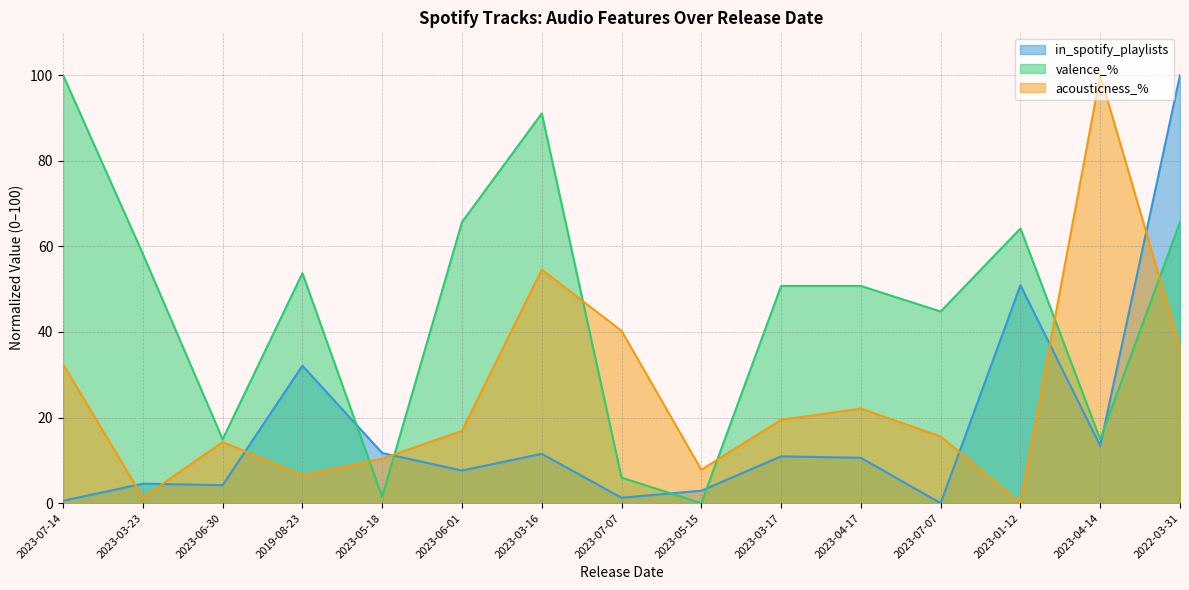

How many values in the acousticness_% series are below 16?

7